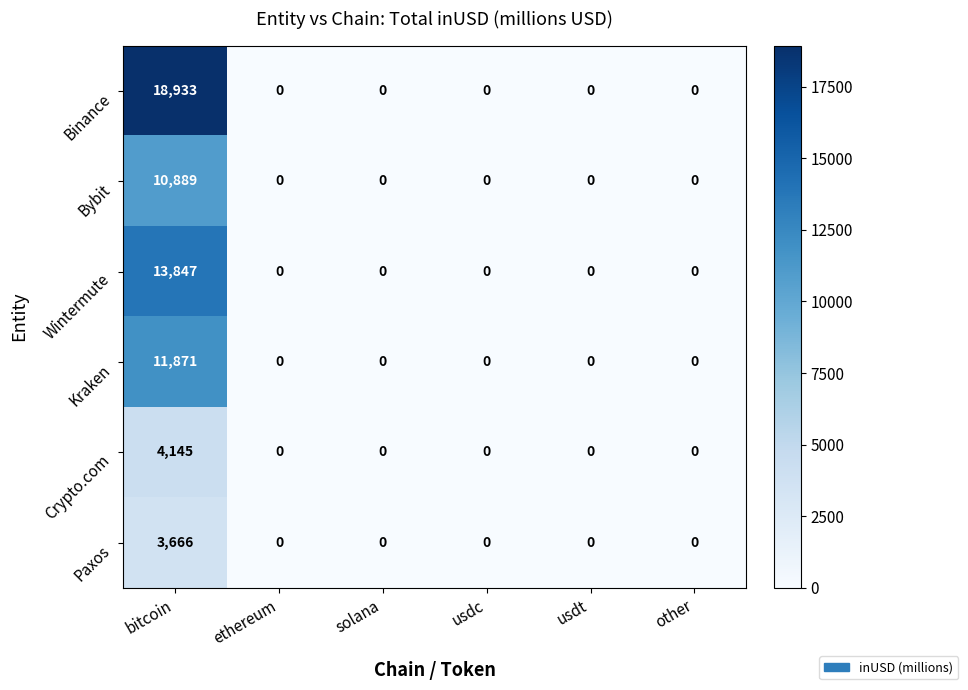

What is the greatest value displayed?

18933